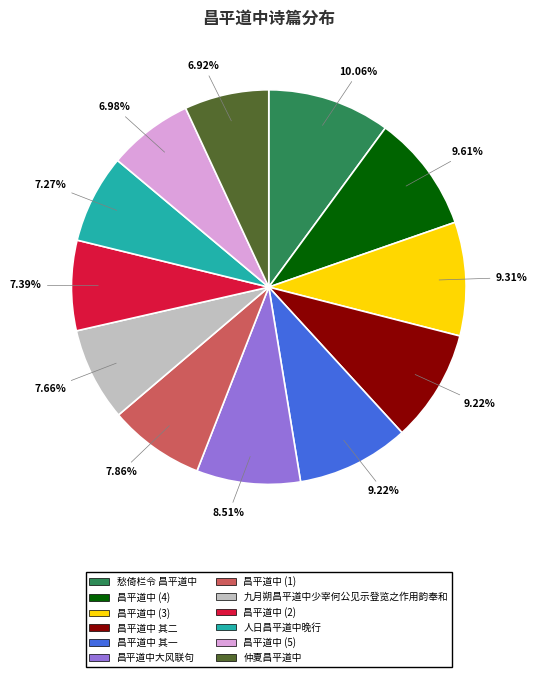

Is there any slice that represents more than half of the pie?

No